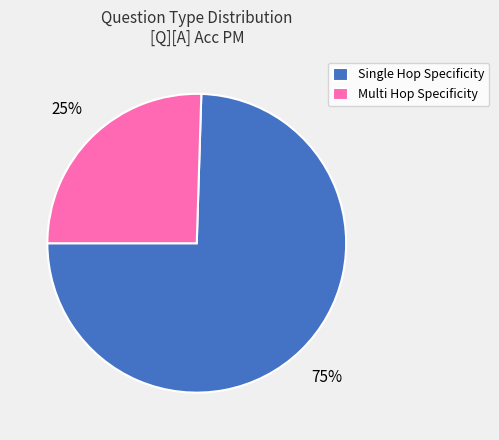

Is there a majority slice in this chart?

Yes